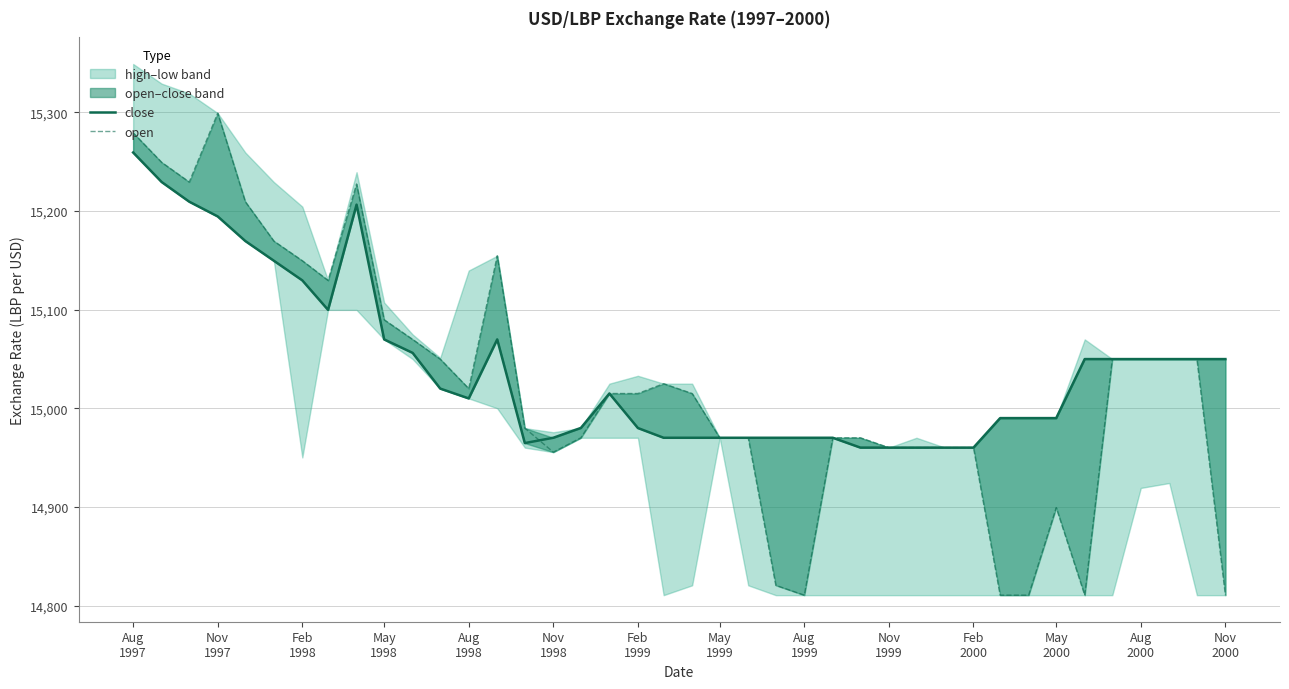

What position from the left is Nov 1997?

4